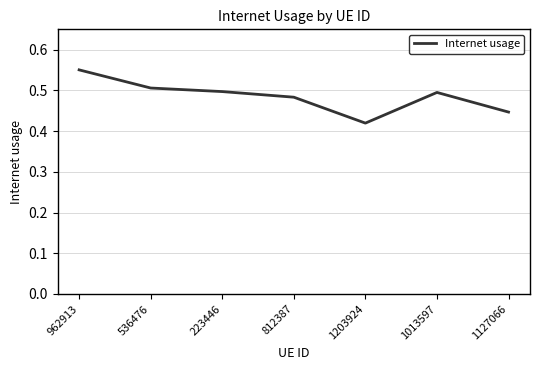

What position from the right is 223446?

5